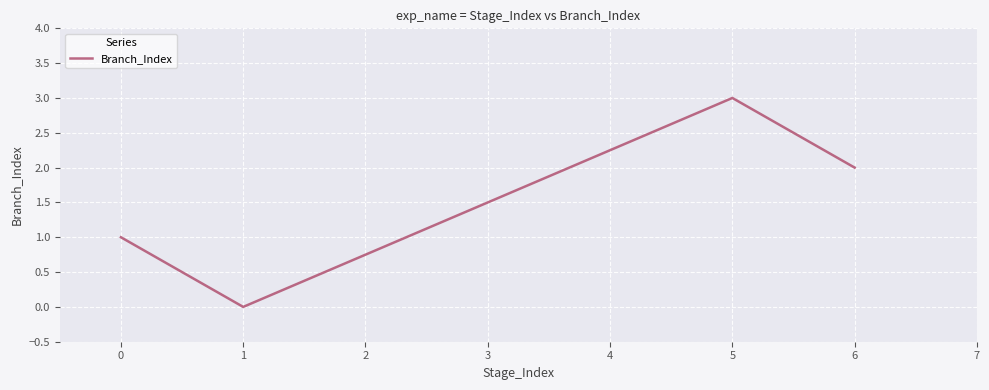

Approximately how many times larger is the value at 6 compared to 0?

2.0